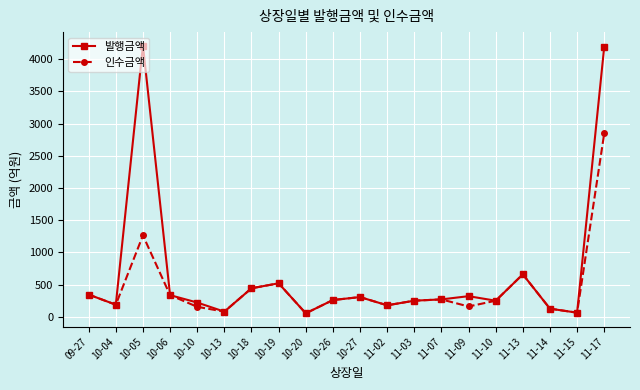

List the series in order of their peak value, lowest first.

인수금액, 발행금액